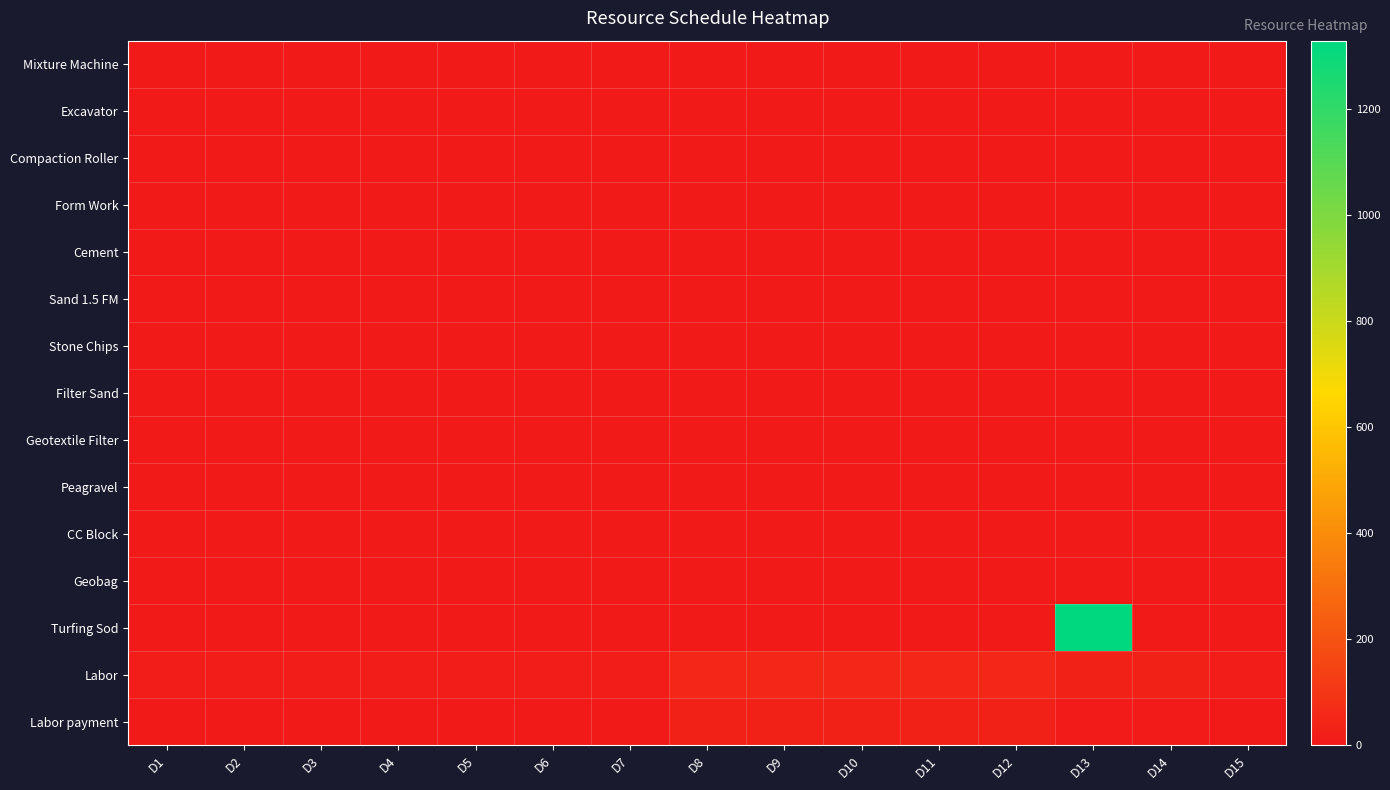

List the series in order of their peak value, lowest first.

Mixture Machine, Form Work, Cement, Sand 1.5 FM, Stone Chips, Filter Sand, Geotextile Filter, Peagravel, CC Block, Geobag, Compaction Roller, Excavator, Labor payment, Labor, Turfing Sod